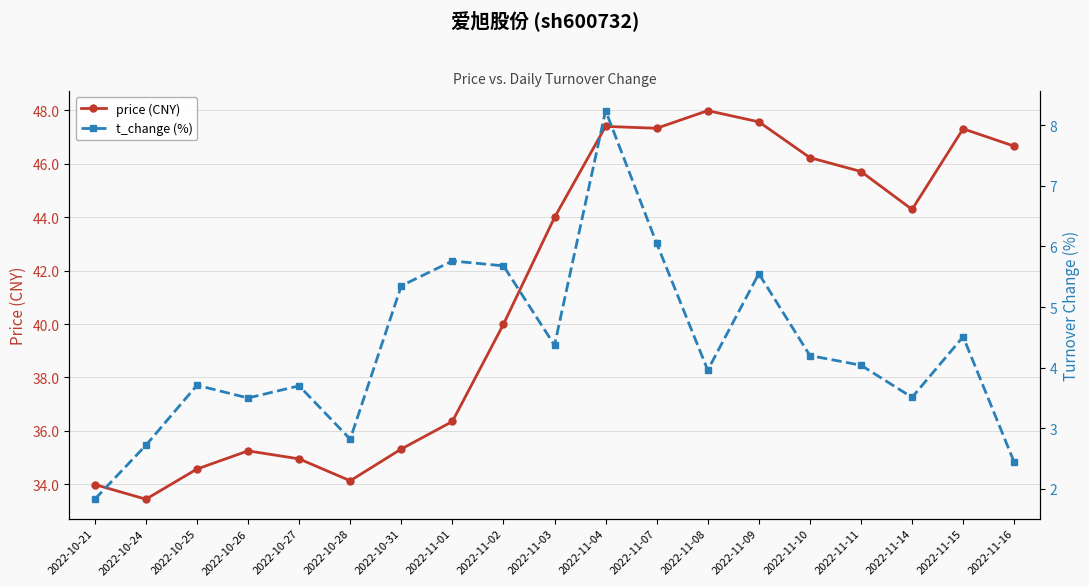

What is the label of the 11th point from the right?

2022-11-02